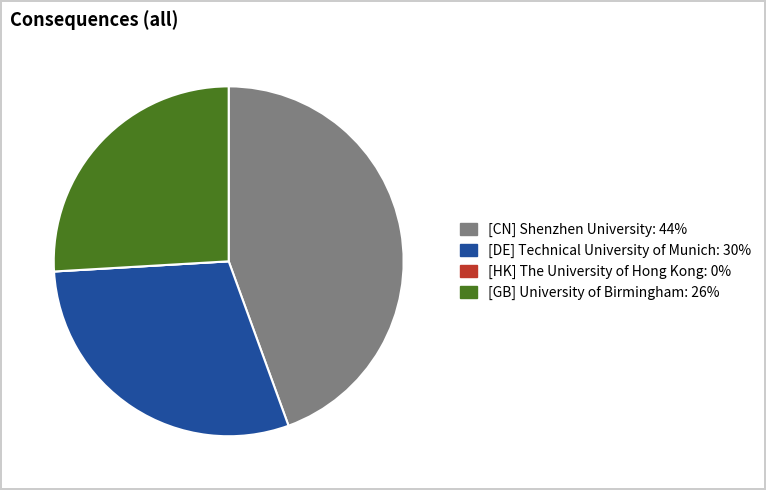

Which slice is the largest?

[CN] Shenzhen University